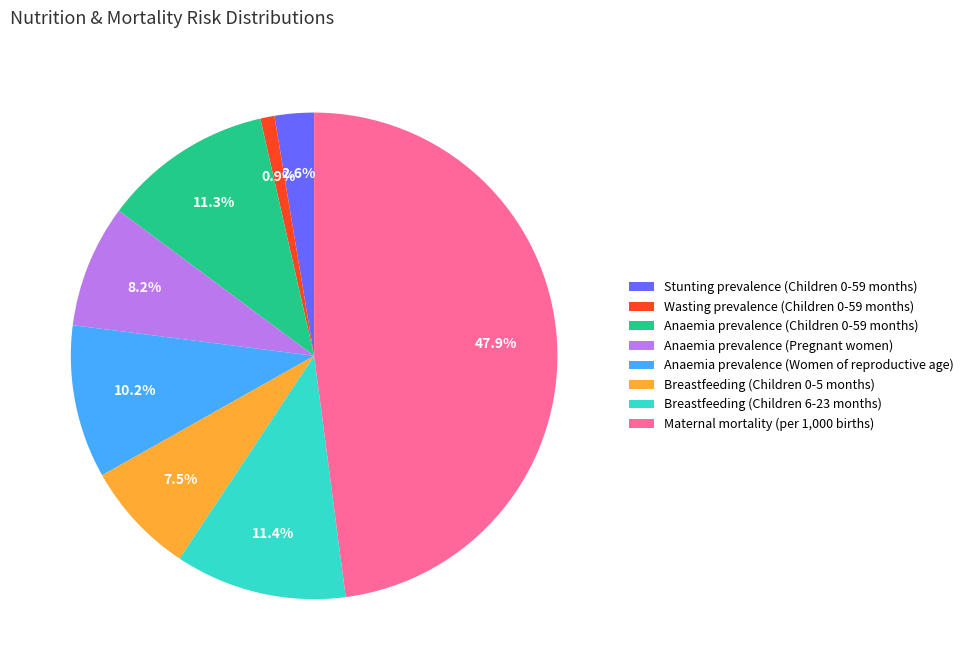

The Stunting prevalence (Children 0-59 months) slice represents 3% of the pie. True or false?

True